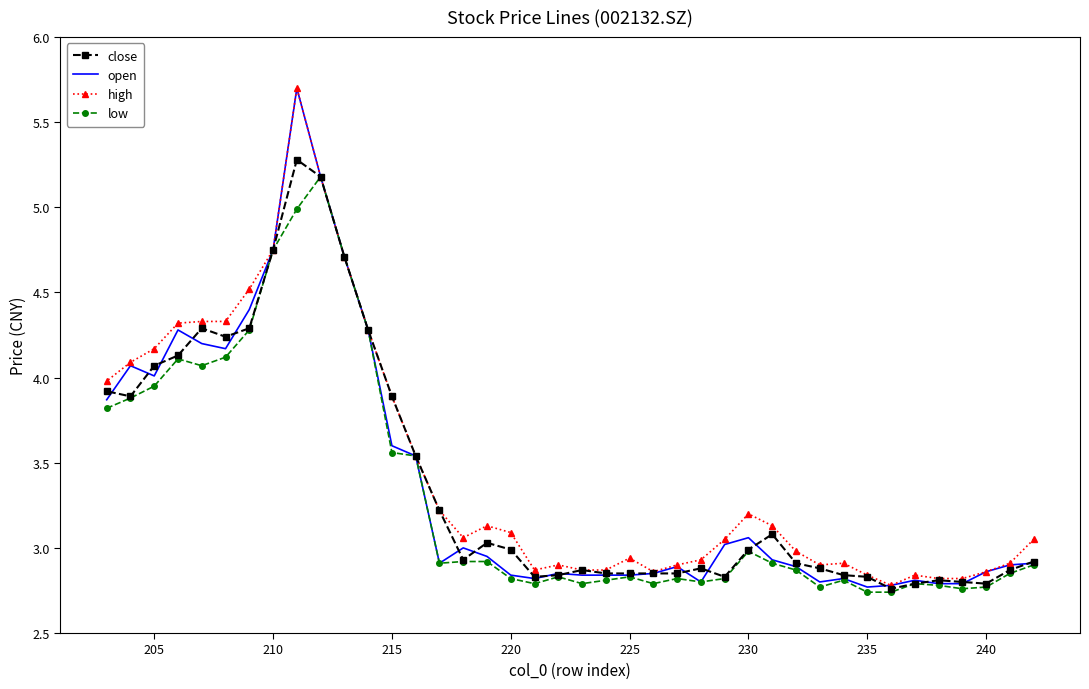

True or false: open and low cross at least once.

False